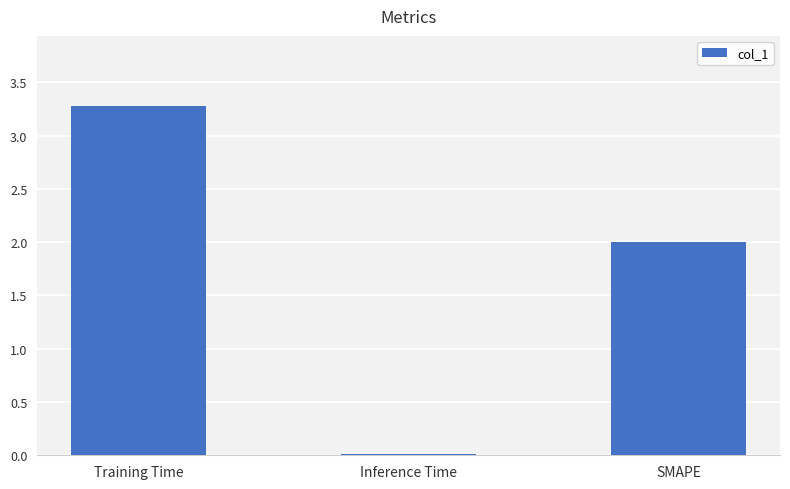

Which has a higher value, SMAPE or Training Time?

Training Time